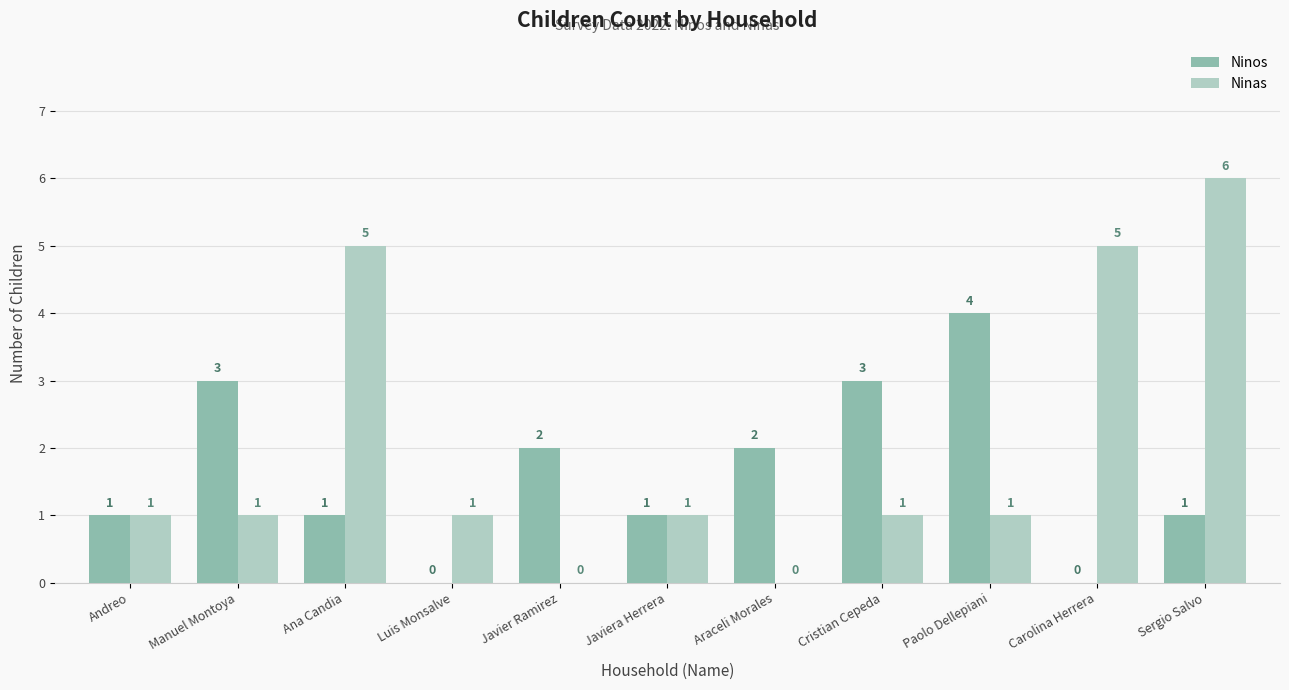

Which series changed the most between Manuel Montoya and Sergio Salvo?

Ninas